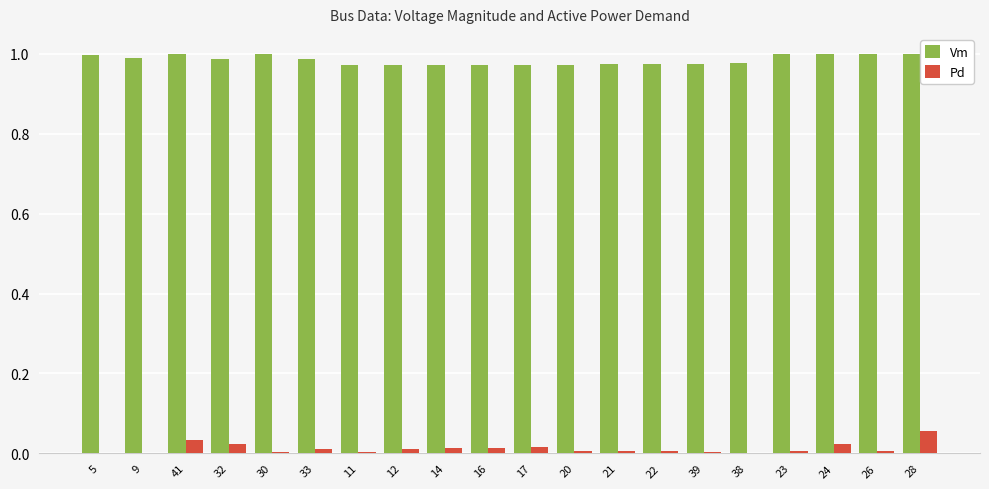

Which category has the highest value in the Pd series?

28